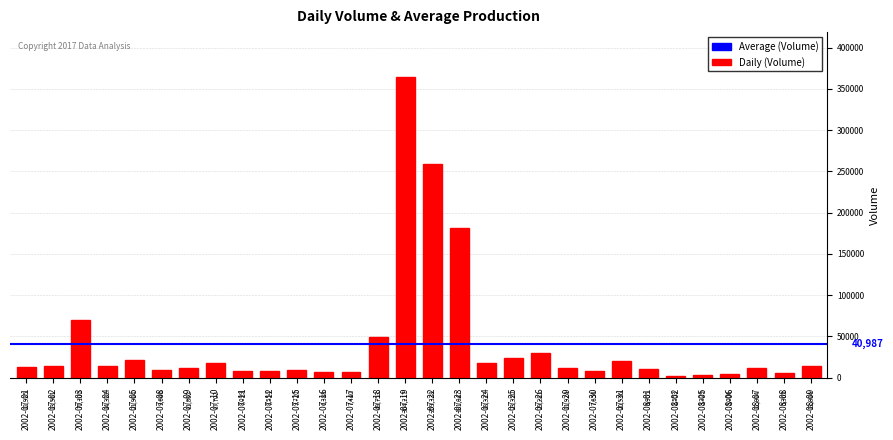

Reading right to left, transcribe all the data shown in this chart.

13804	5365	12004	5006	3329	2553	9955	20536	7656	11924	29281	23350	18333	181047	259338	364217	49753	7440	6388	9720	8554	8099	17702	11802	9646	21904	14322	70100	13561	12925